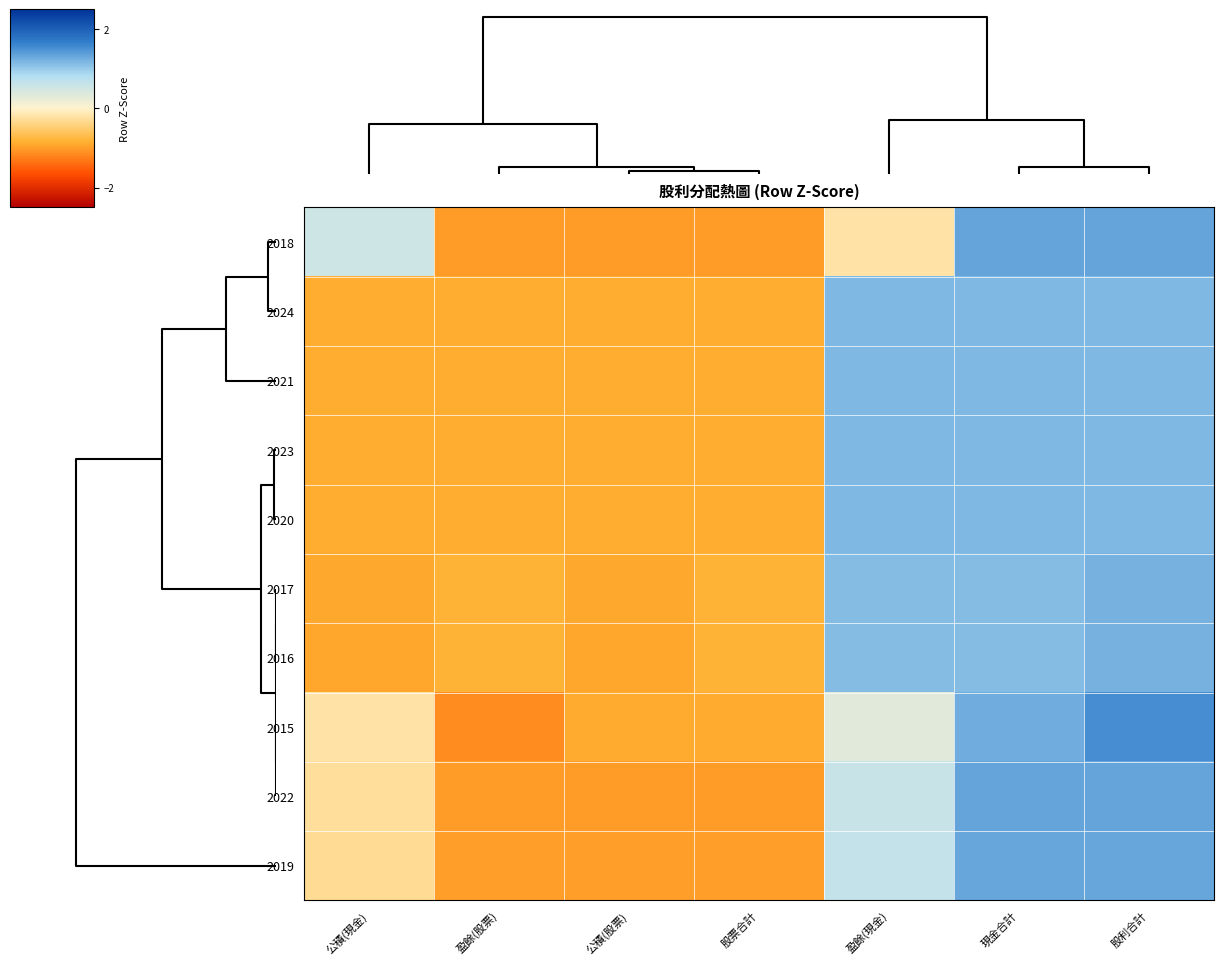

How many distinct data groups are displayed?

10